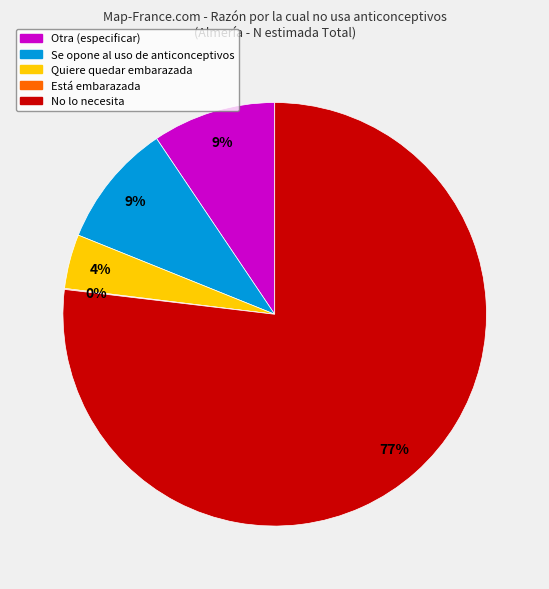

To the nearest percent, what is the average slice percentage?

20%